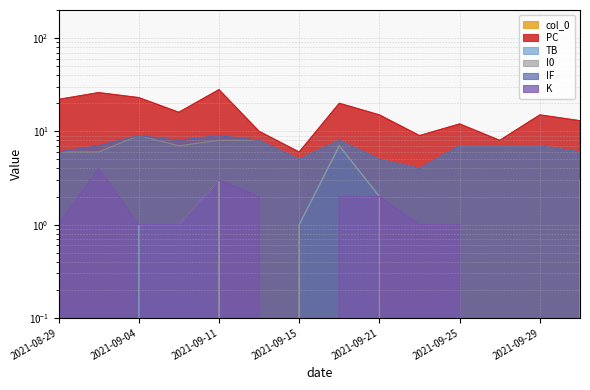

True or false: TB and PC cross at least once.

False